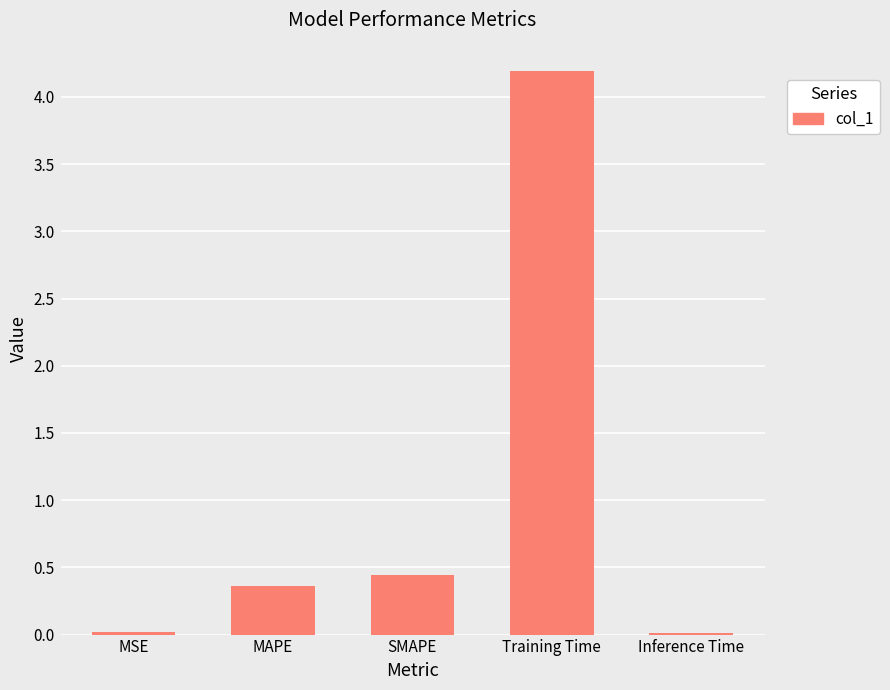

What is the label of the 4th bar from the right?

MAPE